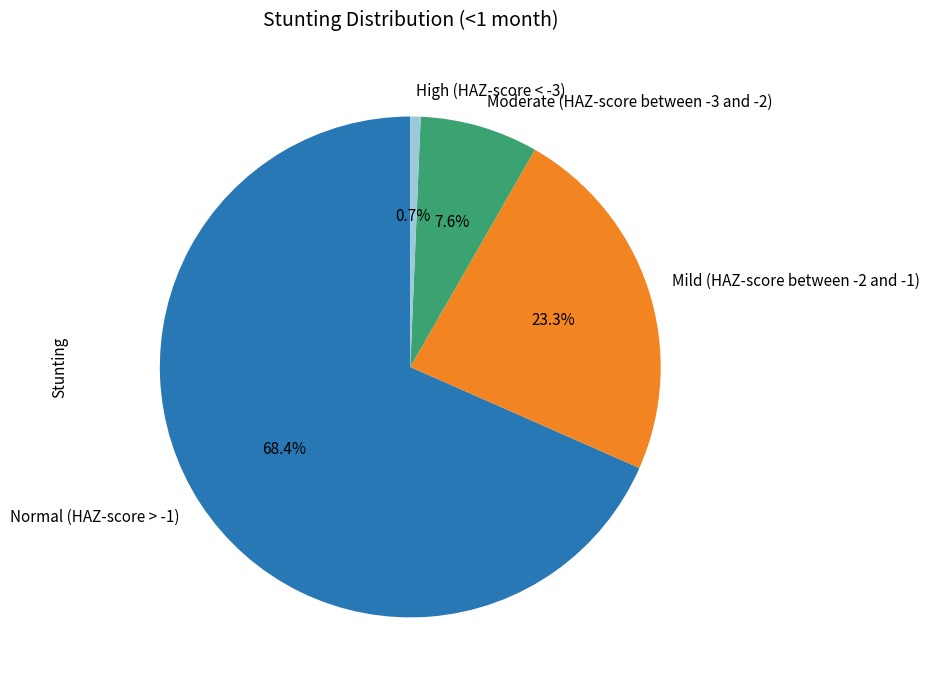

What is the largest slice in the pie chart?

Normal (HAZ-score > -1)